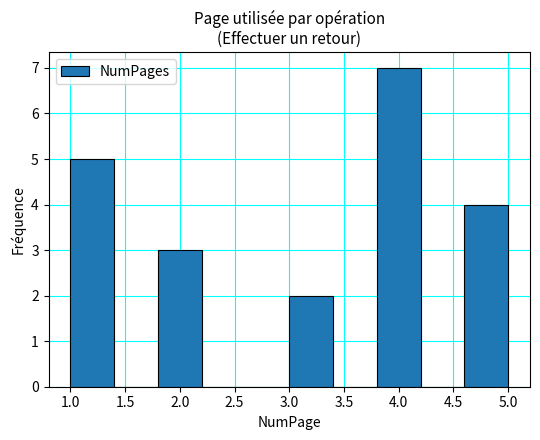

Over which range of the x-axis is the bar tallest?

3.8 to 4.2